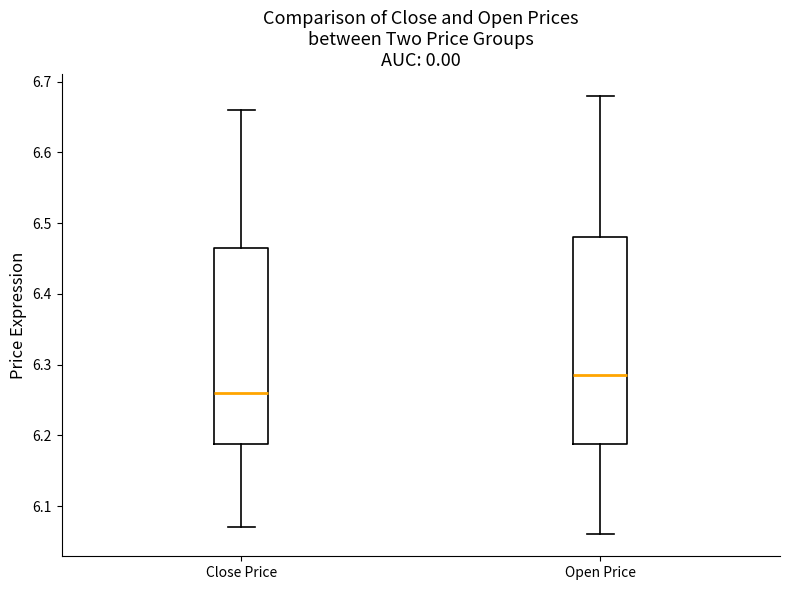

Reading left to right, read every box against the y-axis: the position of its median line, the range the box covers, and the ends of its whiskers. The values are not printed on the chart, so give them approximately, as read against the axis.

Close Price: median 6.26, box 6.19 to 6.47, whiskers 6.07 to 6.66
Open Price: median 6.29, box 6.19 to 6.48, whiskers 6.06 to 6.68